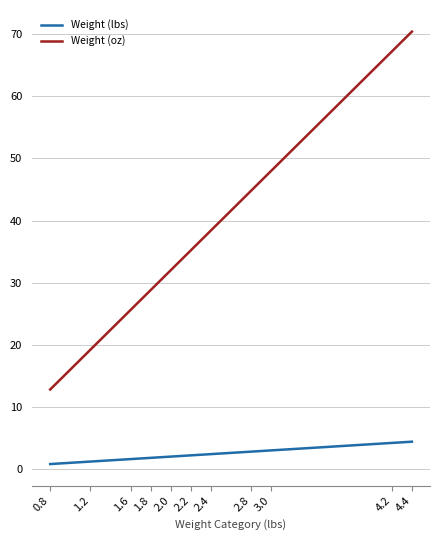

At which category is the sum across all series the highest?

4.4